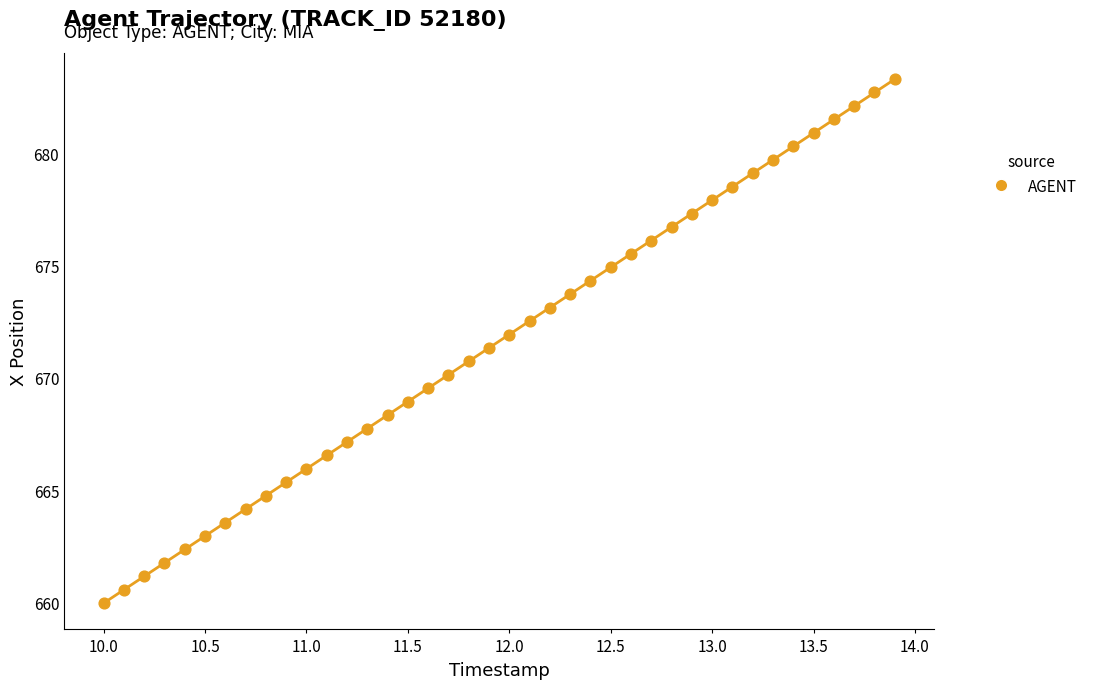

What is the range of Y values (max minus min)?

23.3